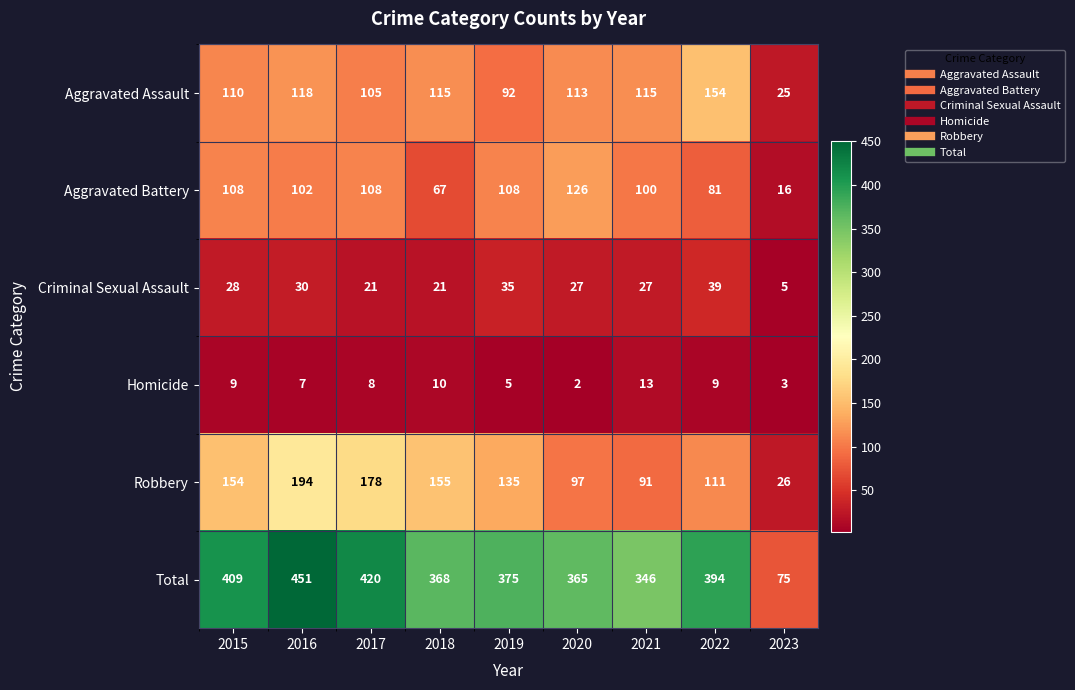

Which series has the largest total across all categories?

Total